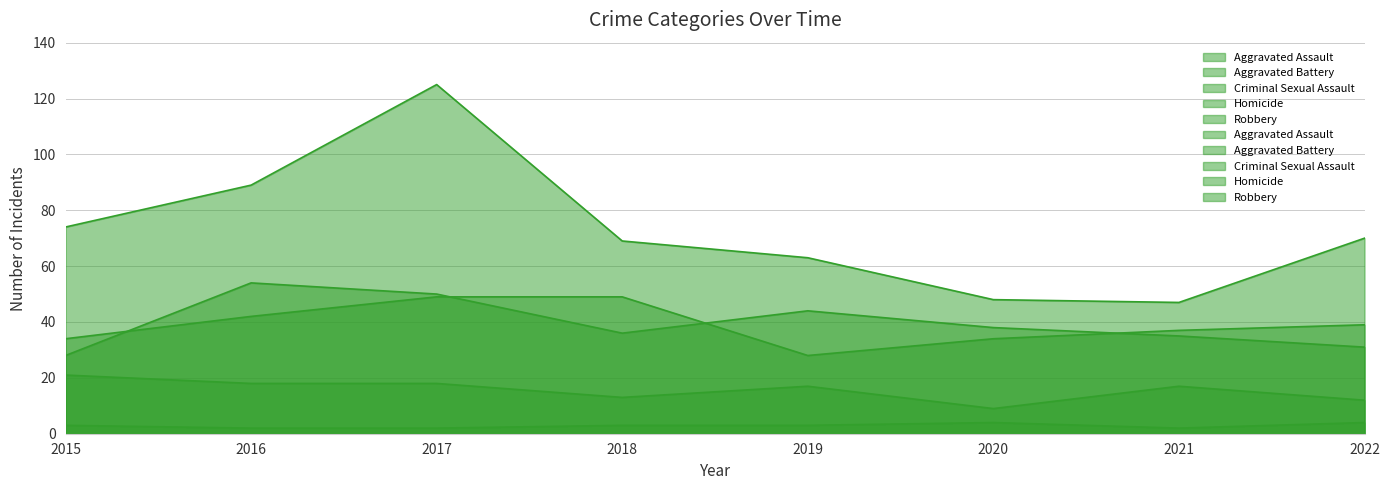

At how many categories does at least one series exceed 41?

8